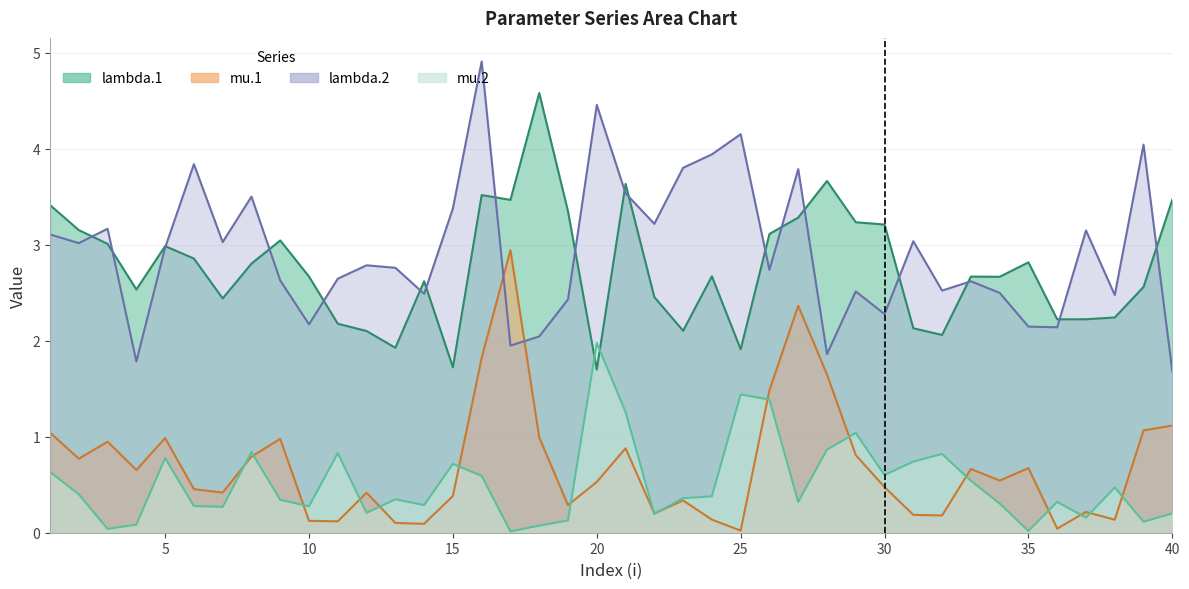

At which label is mu.1 closest to 1?

18